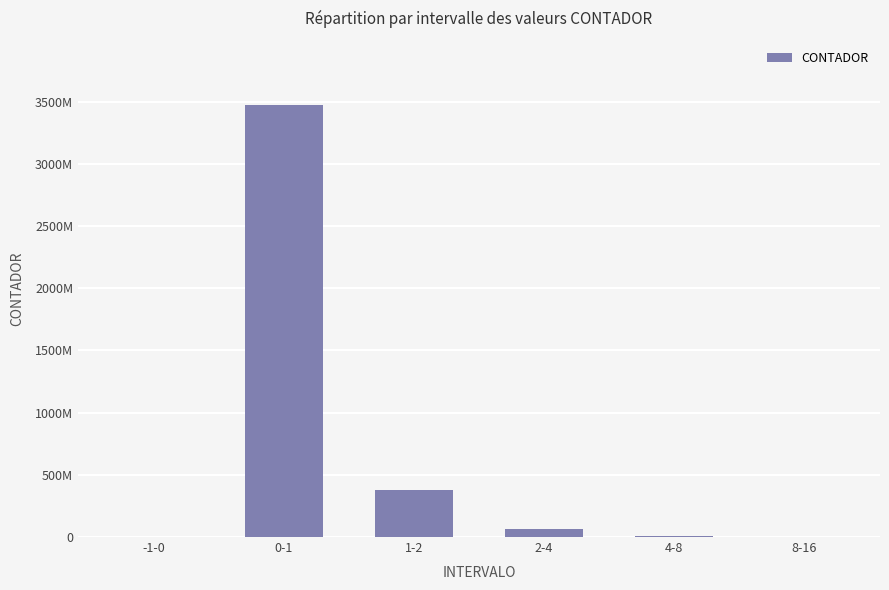

Reading left to right, transcribe all the data shown in this chart.

-1-0=0	0-1=3468718708	1-2=377194665	2-4=66072749	4-8=5299878	8-16=0